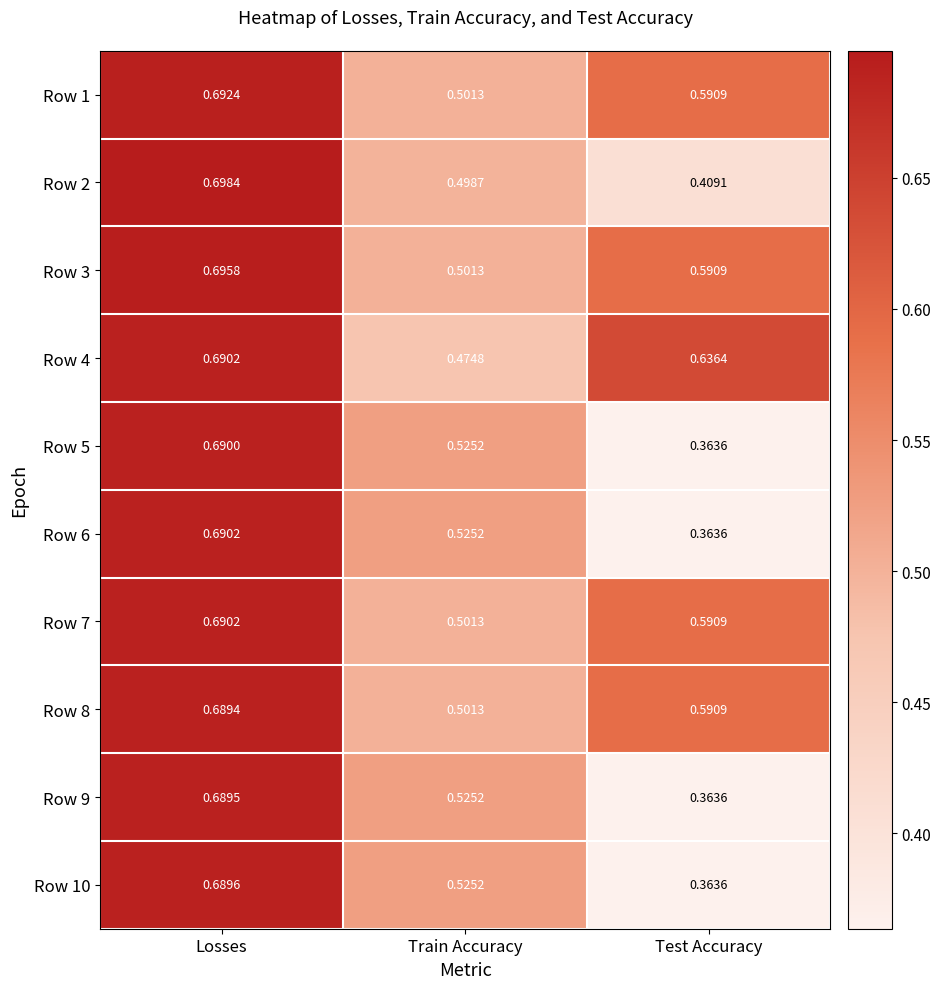

Is the value of Row 8 at Test Accuracy greater than the value of Row 10 at Test Accuracy?

Yes